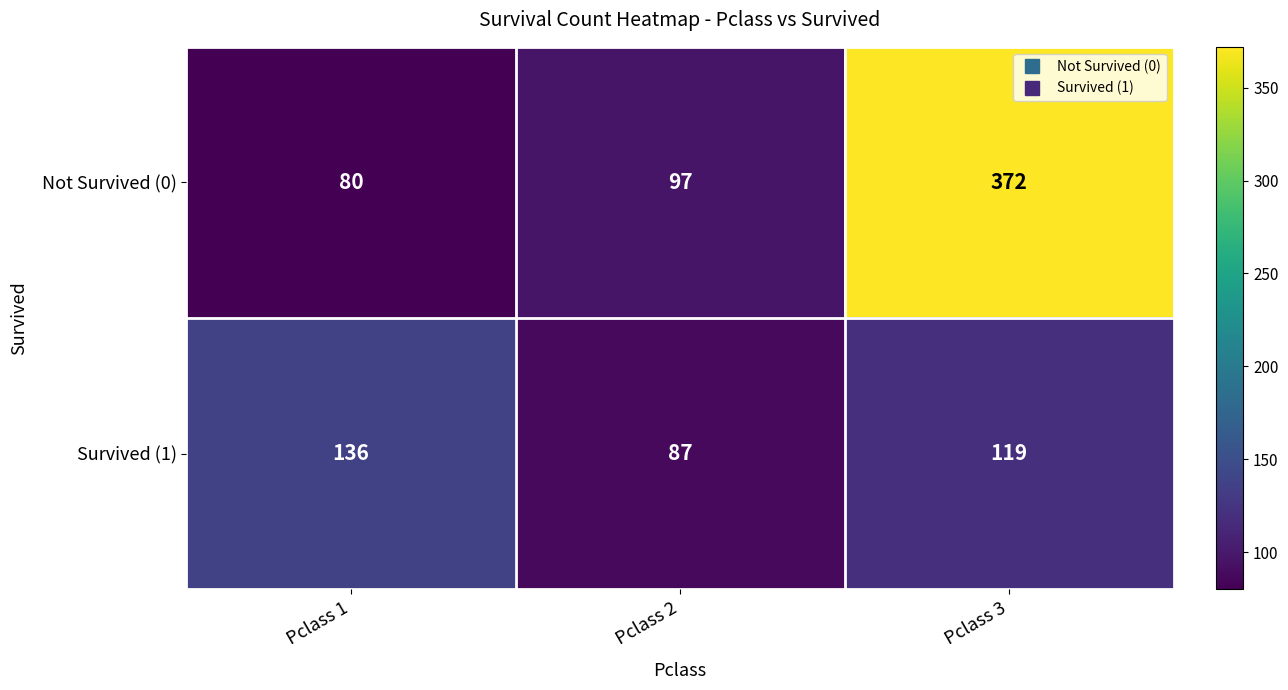

Rank the series at Pclass 2 from highest to lowest value.

Not Survived (0), Survived (1)